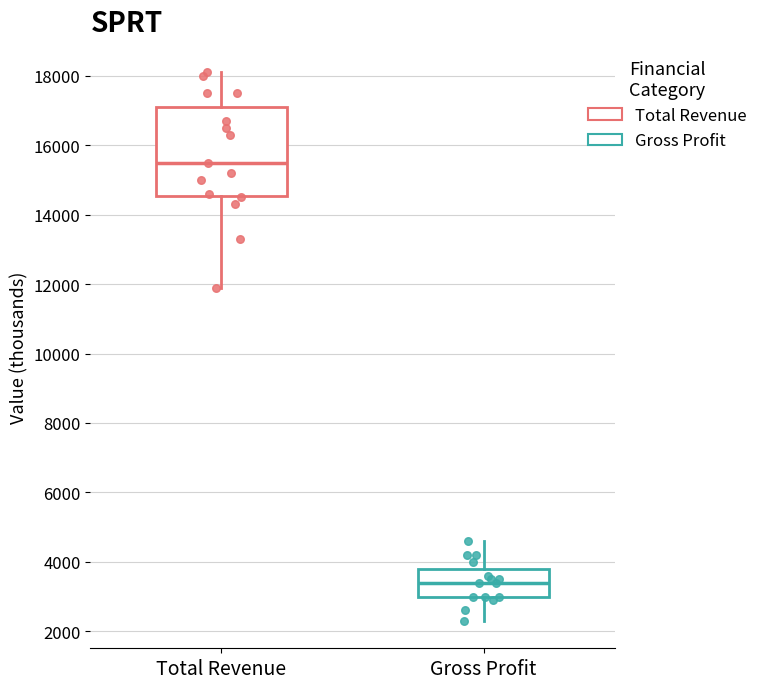

Reading left to right, transcribe this box plot: for each box, give where its median line is, the range the box spans, and where its two whiskers end, as read against the y-axis. The values are not printed on the chart, so give them approximately, as read against the axis.

Total Revenue: median 15600, box 14600 to 17200, whiskers 12000 to 18200
Gross Profit: median 3400, box 3000 to 3800, whiskers 2400 to 4600